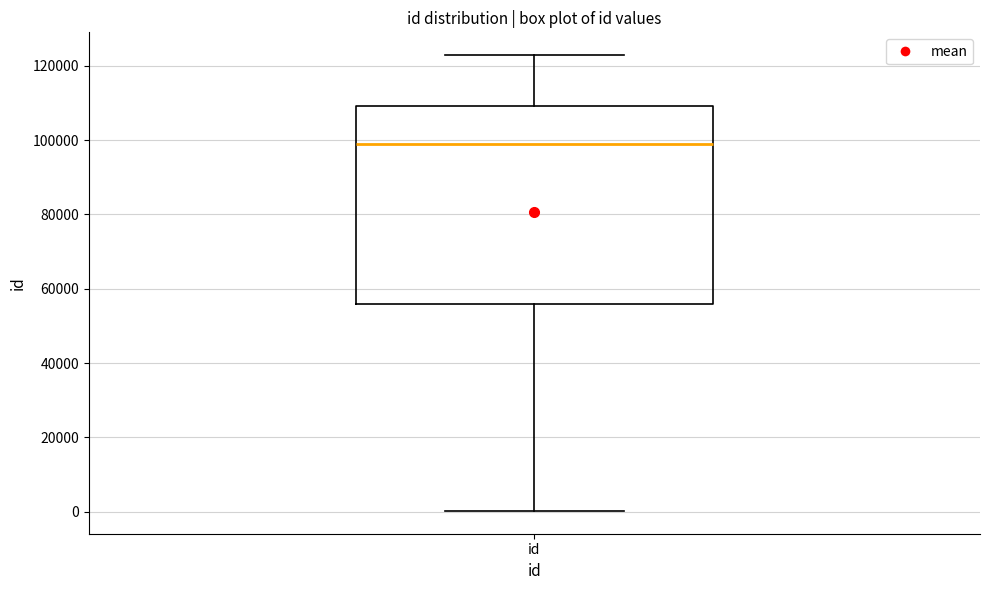

Read this box plot against the y-axis: the position of the median line, the range covered by the box, and the ends of both whiskers. The values are not printed on the chart, so give them approximately, as read against the axis.

median 98000, box 56000 to 110000, whiskers 0 to 122000